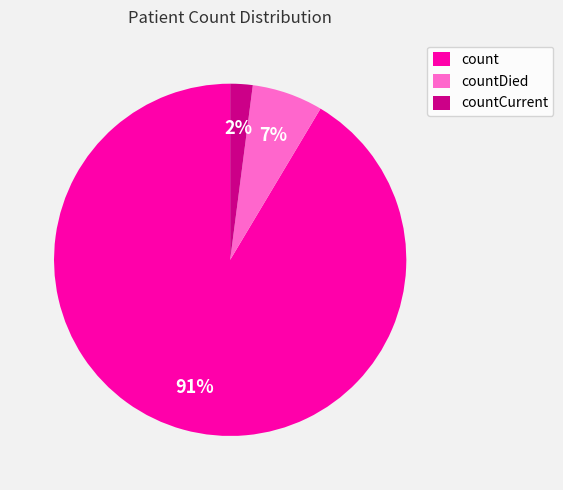

Do count and countDied together represent more than half of the pie?

Yes